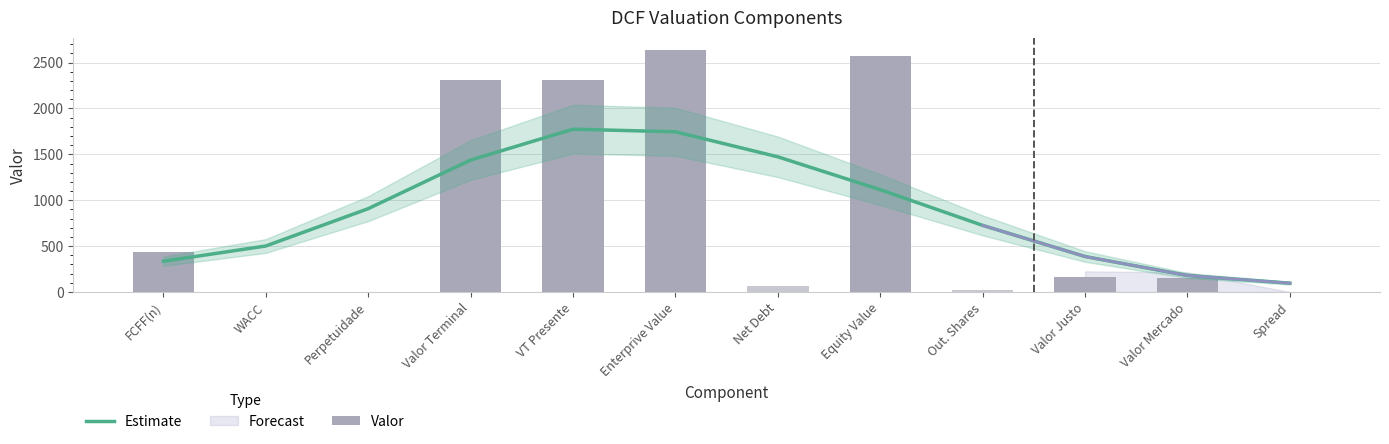

What is the spread (max minus min) of values at VT Presente?

539.1